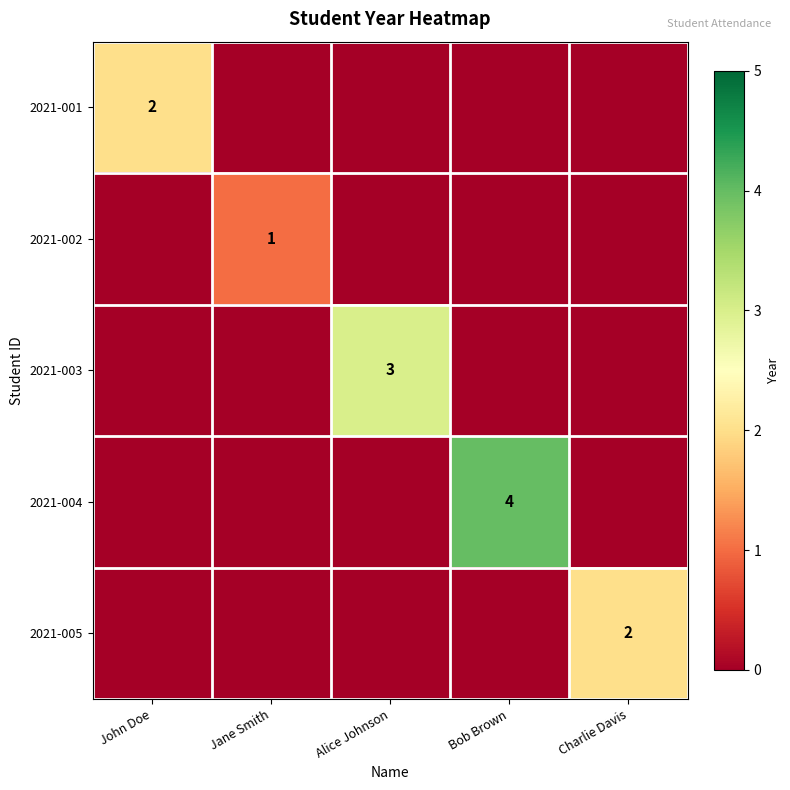

True or false: 2021-005 has a value of 0 at Bob Brown.

True